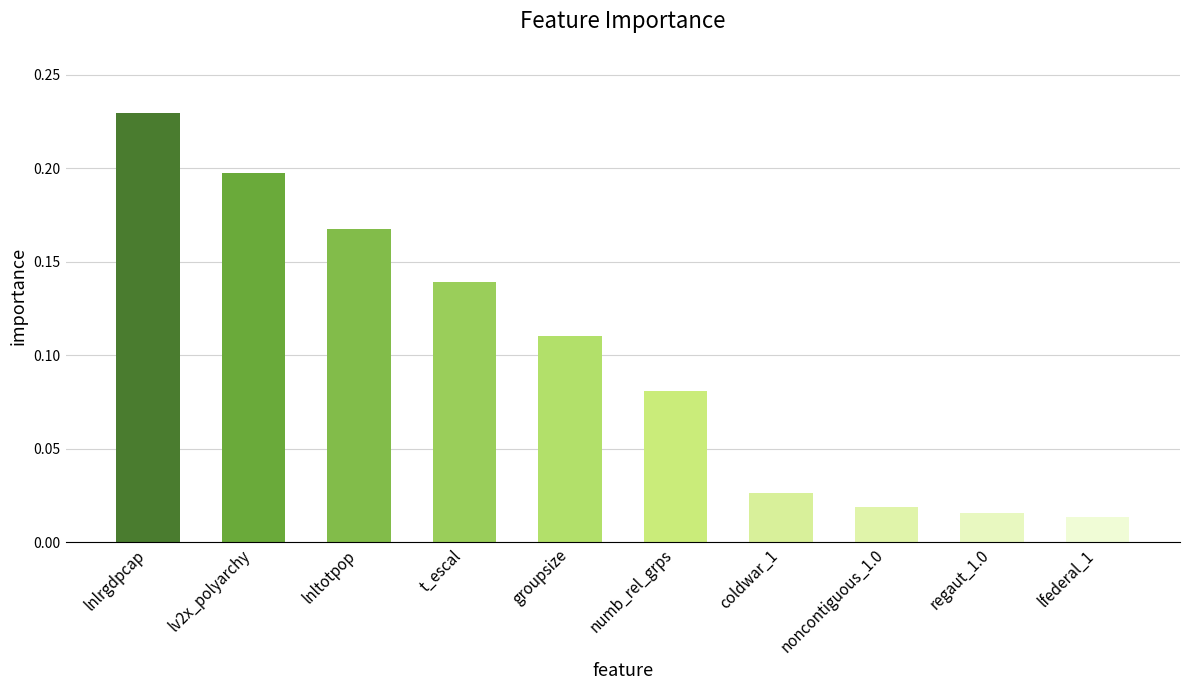

What is the label of the 3rd bar from the left?

lnltotpop